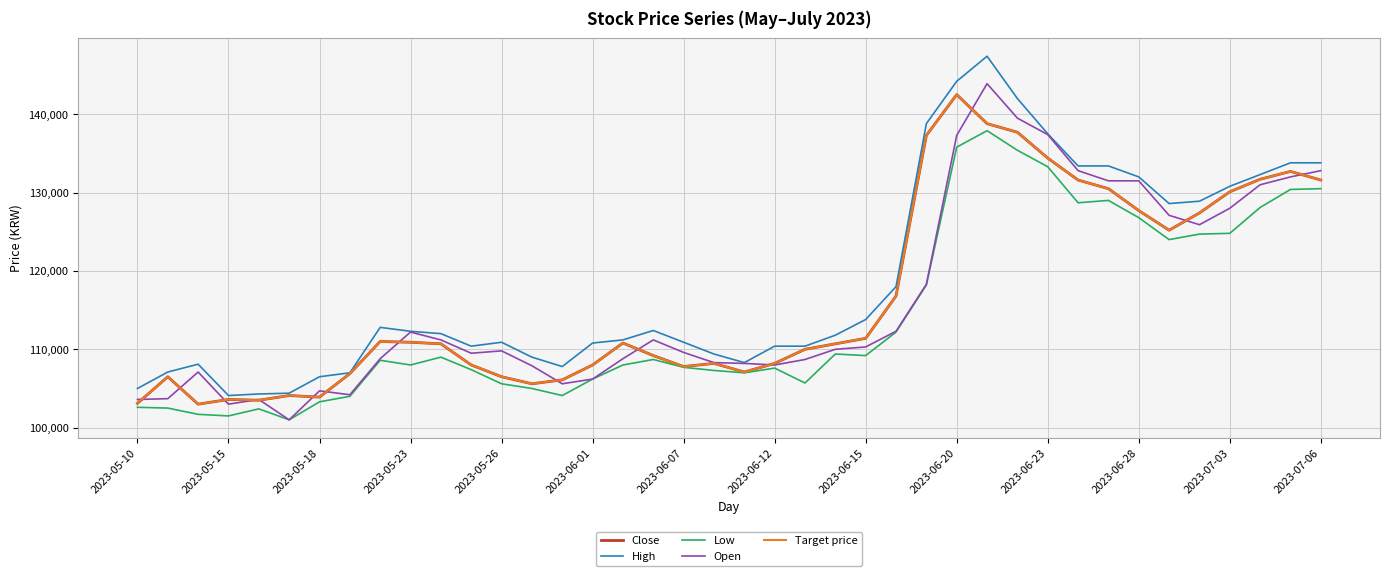

Reading left to right, extract all data points from this chart.

Close: 103100	106500	103000	103600	103500	104100	103900	106900	111000	110900	110700	108000	106500	105600	106100	108000	110800	109200	107800	108200	107100	108200	110000	110700	111400	116800	137300	142500	138800	137700	134400	131600	130500	127700	125200	127400	130100	131700	132700	131600
High: 105000	107100	108100	104100	104300	104400	106500	107000	112800	112300	112000	110400	110900	109000	107800	110800	111200	112400	110900	109400	108300	110400	110400	111800	113800	118000	138800	144200	147400	142000	137500	133400	133400	132000	128600	128900	130800	132300	133800	133800
Low: 102600	102500	101700	101500	102400	101000	103300	104000	108600	108000	109000	107400	105600	105000	104100	106200	108000	108700	107700	107300	107000	107600	105700	109400	109200	112200	118200	135800	137900	135400	133300	128700	129000	126800	124000	124700	124800	128100	130400	130500
Open: 103600	103700	107100	103000	103600	101000	104700	104200	108800	112200	111200	109500	109800	107900	105600	106200	108800	111200	109600	108300	108200	108000	108700	110000	110300	112300	118300	137300	143900	139500	137400	132800	131500	131500	127100	125900	128000	131000	132000	132800
Target price: 103100	106500	103000	103600	103500	104100	103900	106900	111000	110900	110700	108000	106500	105600	106100	108000	110800	109200	107800	108200	107100	108200	110000	110700	111400	116800	137300	142500	138800	137700	134400	131600	130500	127700	125200	127400	130100	131700	132700	131600